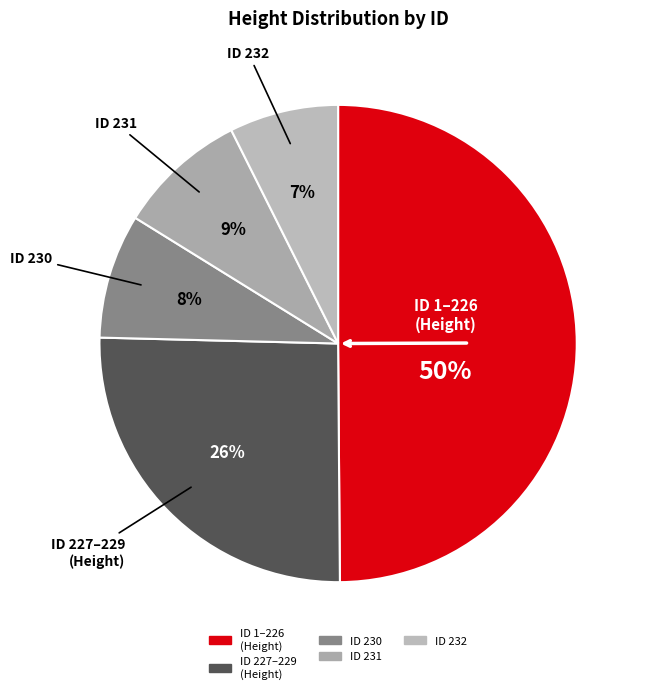

Count the number of slices in the pie.

5